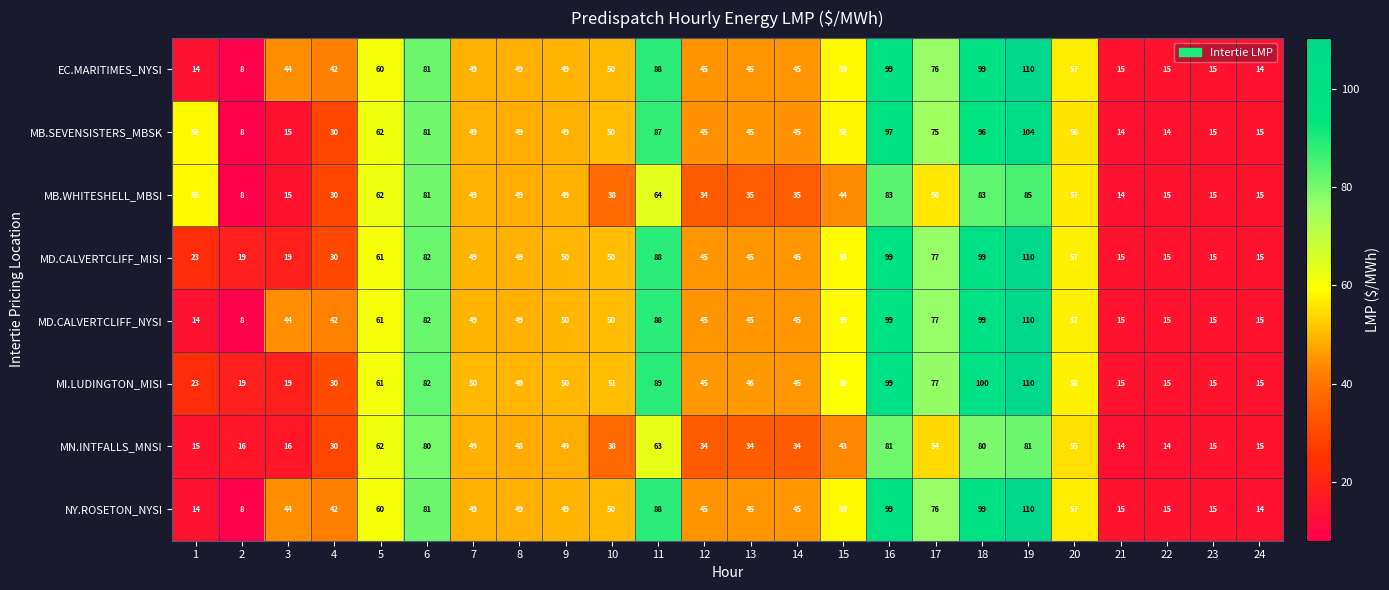

What is the difference between the second highest and second lowest values in the MB.WHITESHELL_MBSI series?

69